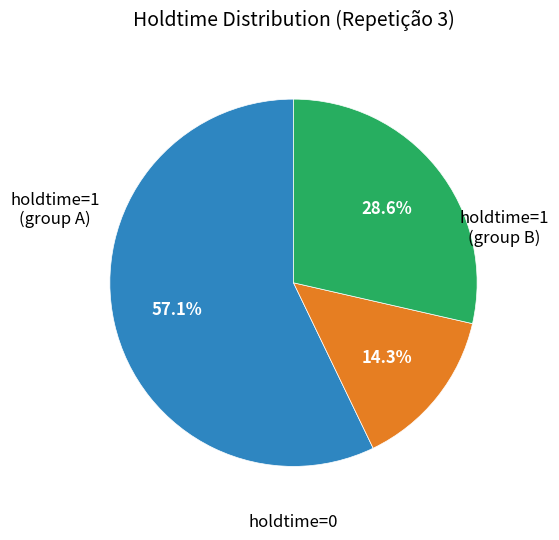

Is there a majority slice in this chart?

Yes